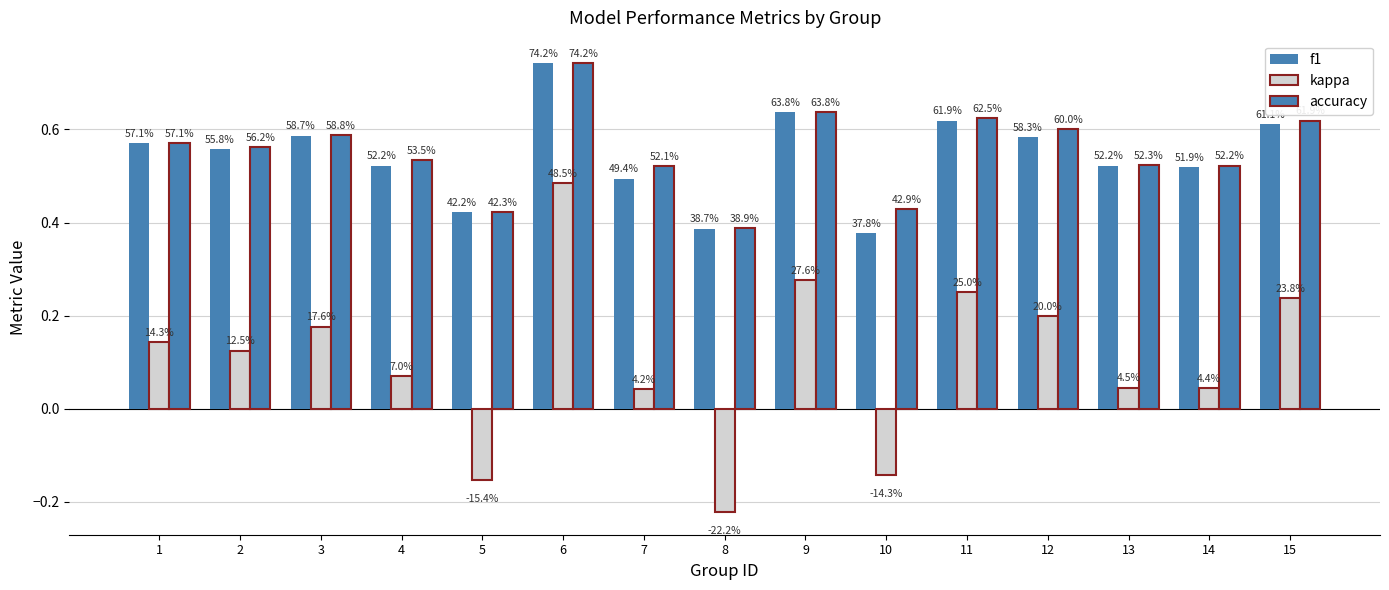

How many bars are there in each group?

3